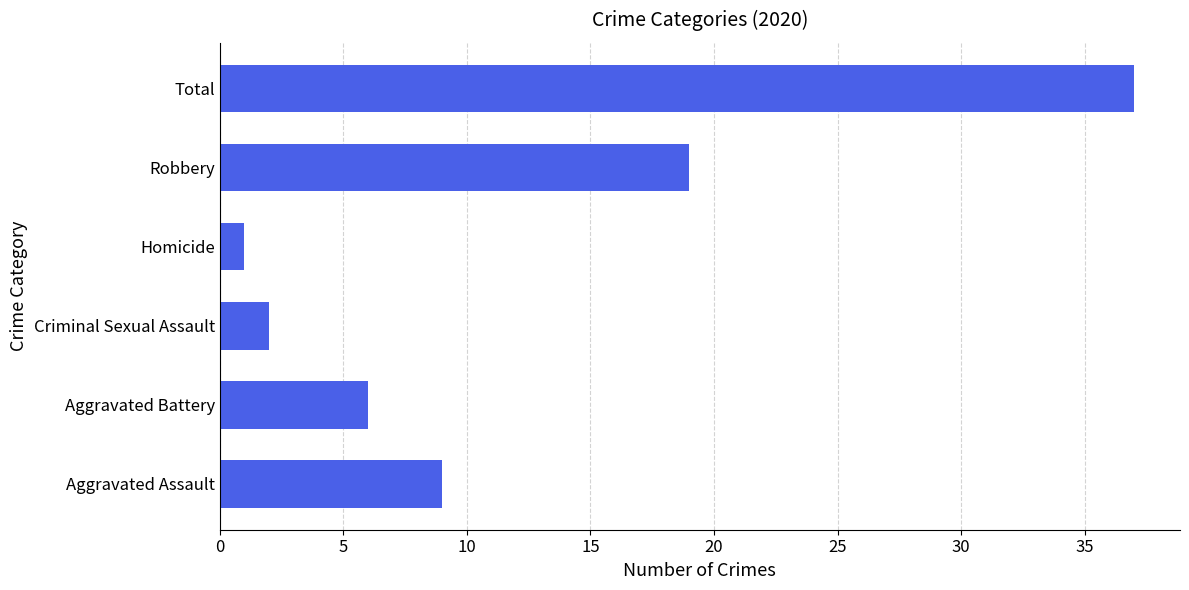

The chart shows a value of 19 at Robbery. True or false?

True